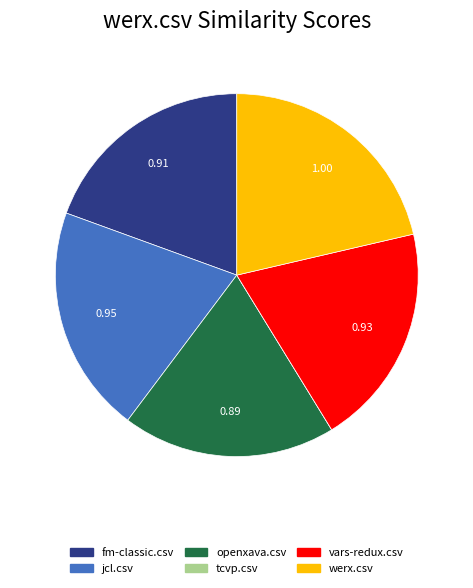

Does openxava.csv account for over 50% of the chart?

No